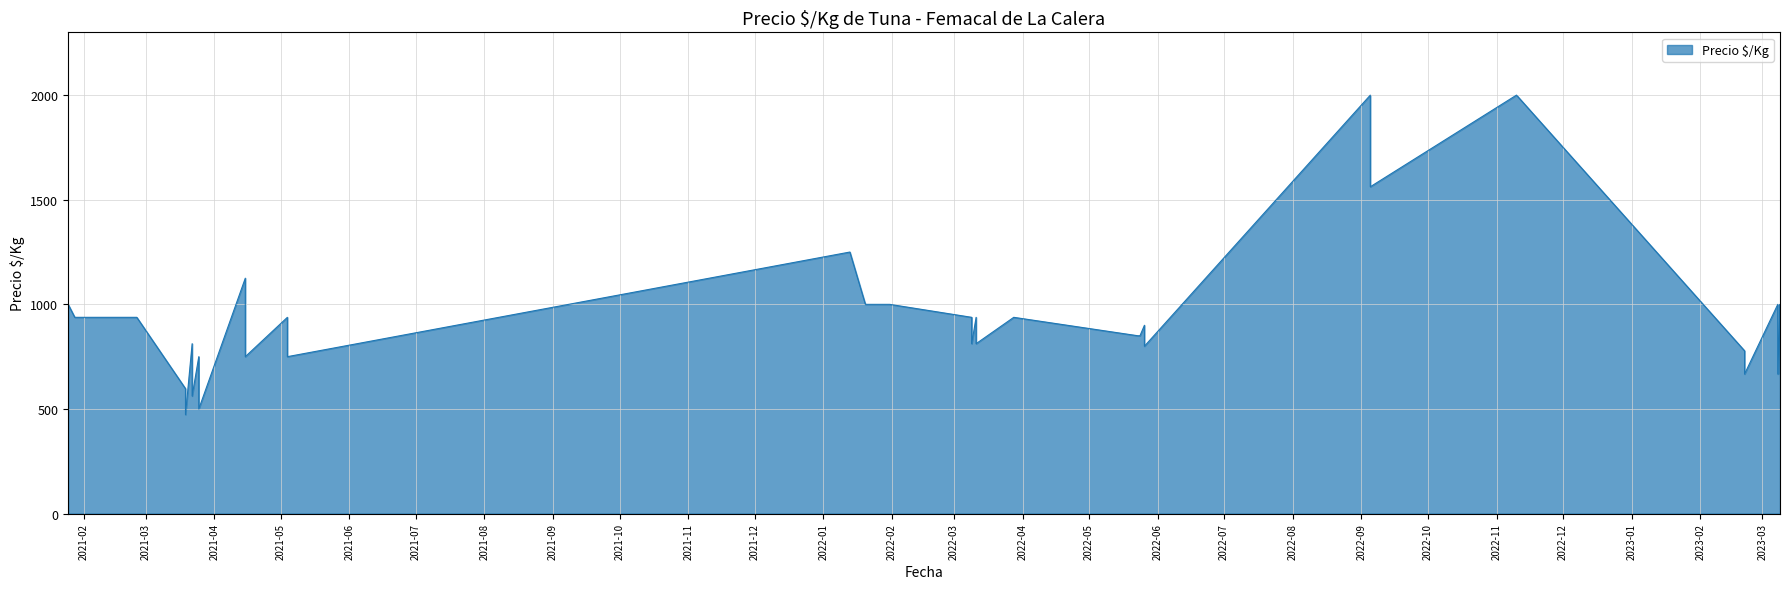

Which label corresponds to the largest value in the chart?

2022-09-05